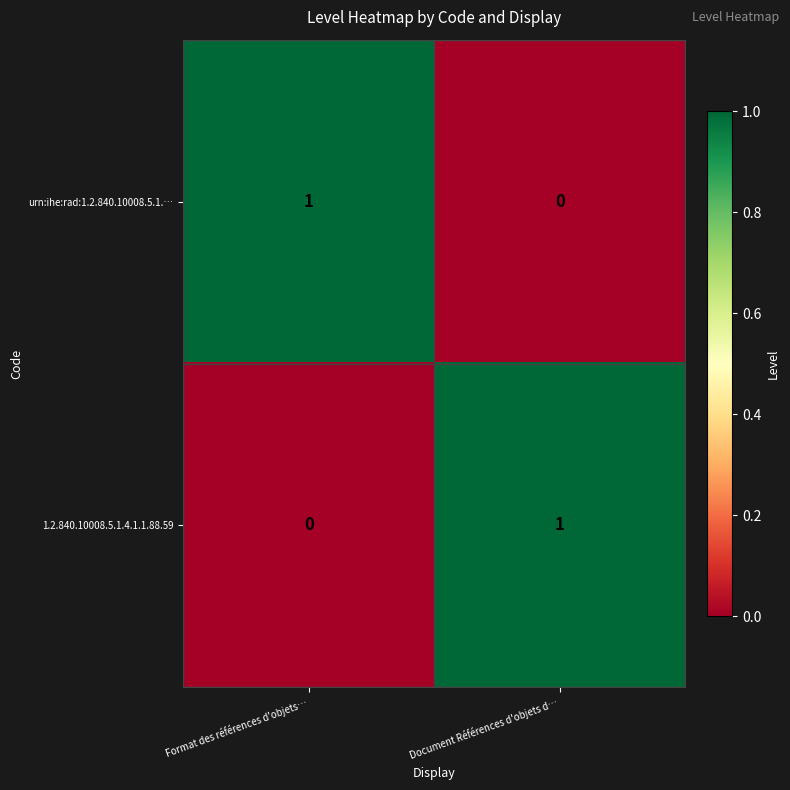

At which label is urn:ihe:rad:1.2.840.10008.5.1.… closest to 0?

Document Références d'objets d…